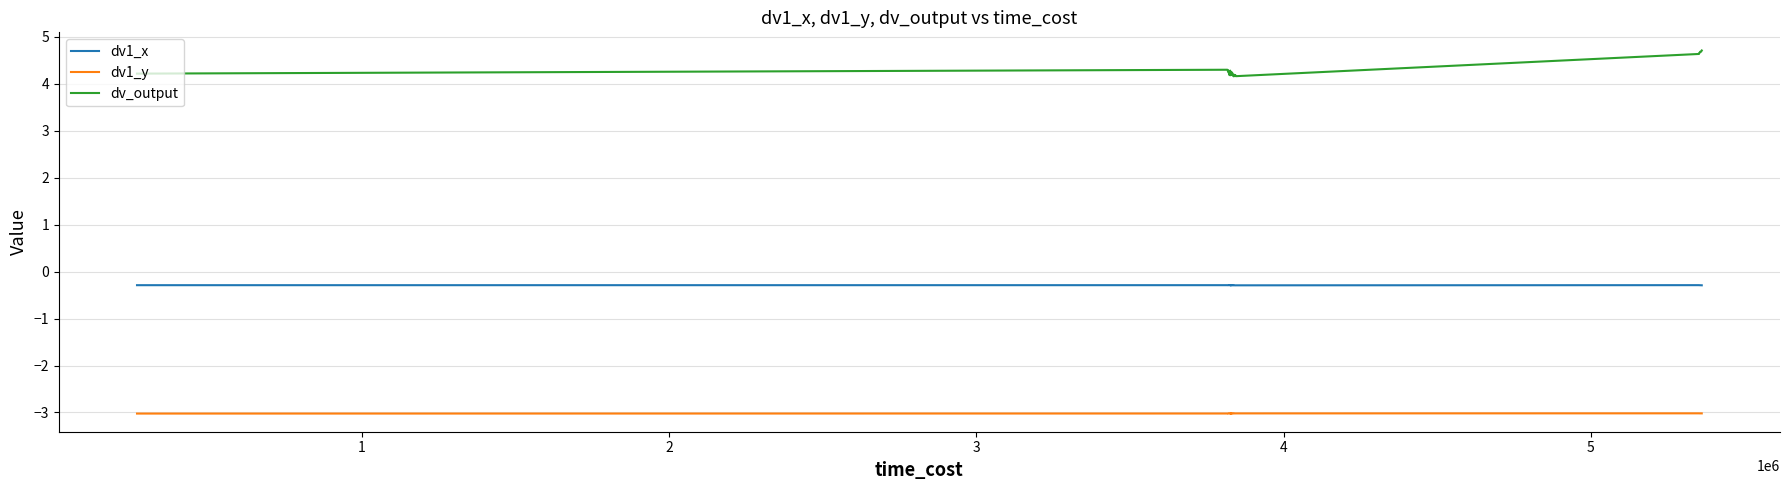

True or false: dv_output and dv1_x intersect in this chart.

False